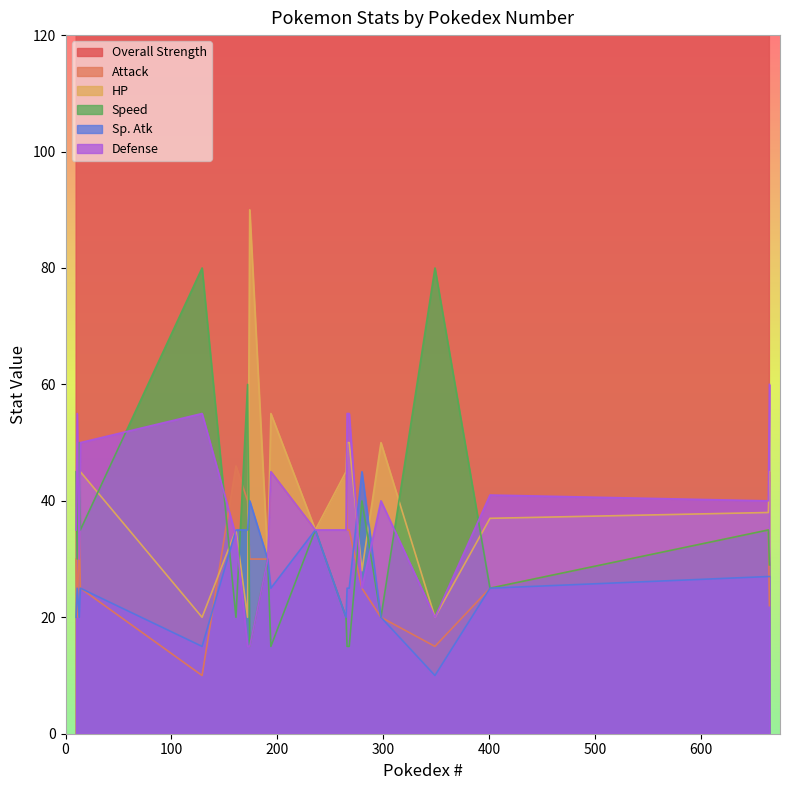

What is the total value across all series at Igglybuff?

400